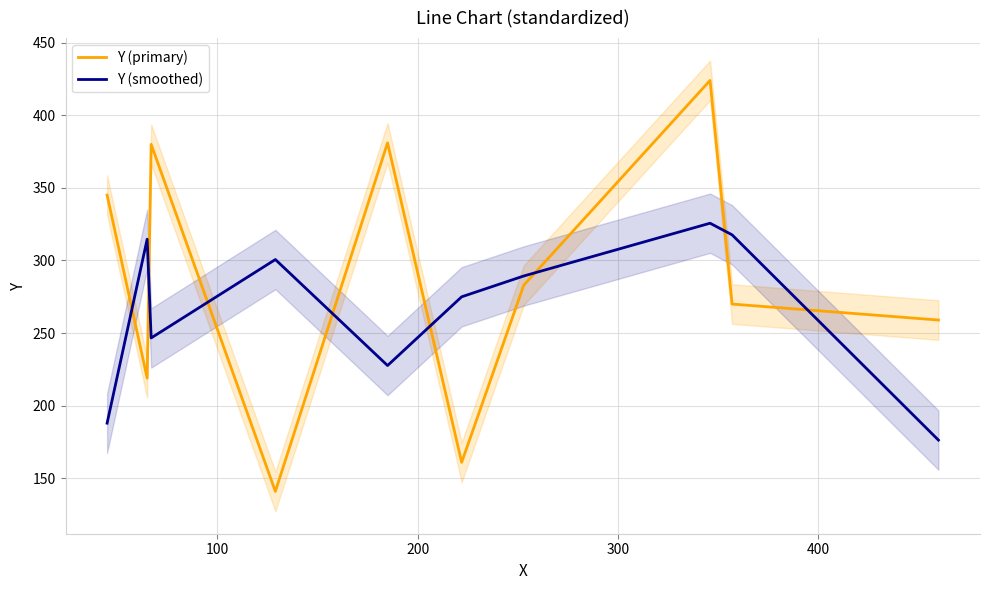

Which series ends up on top after the final intersection of Y (primary) and Y (smoothed)?

Y (primary)